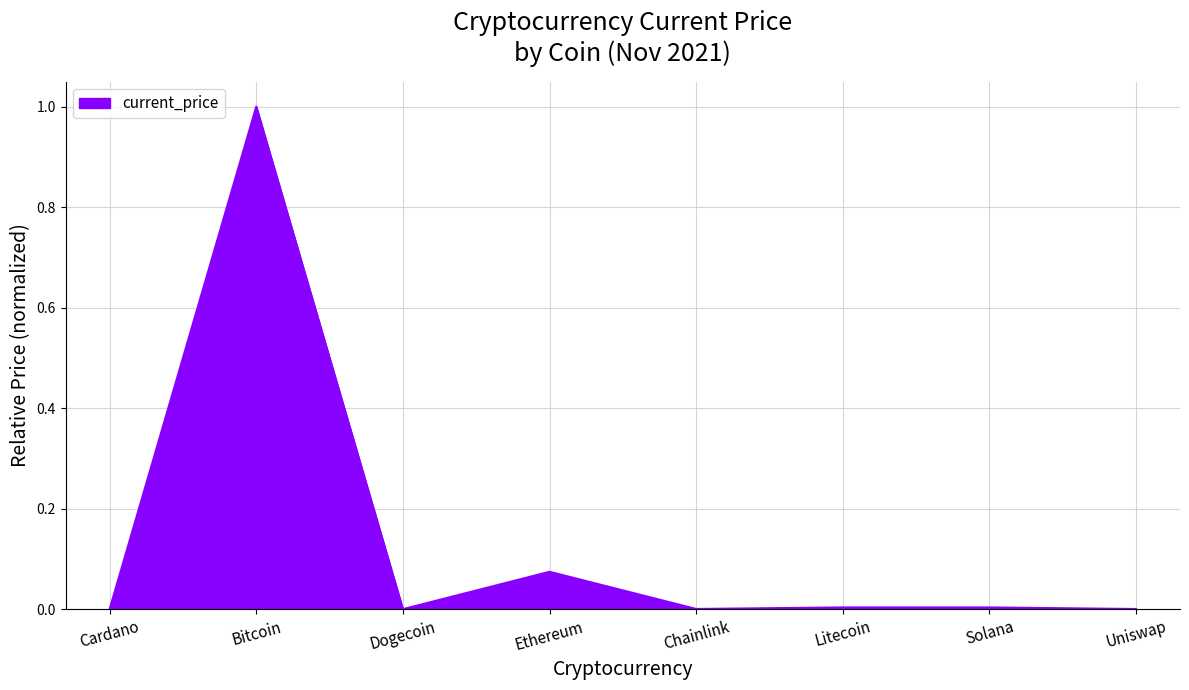

What position from the right is Dogecoin?

6